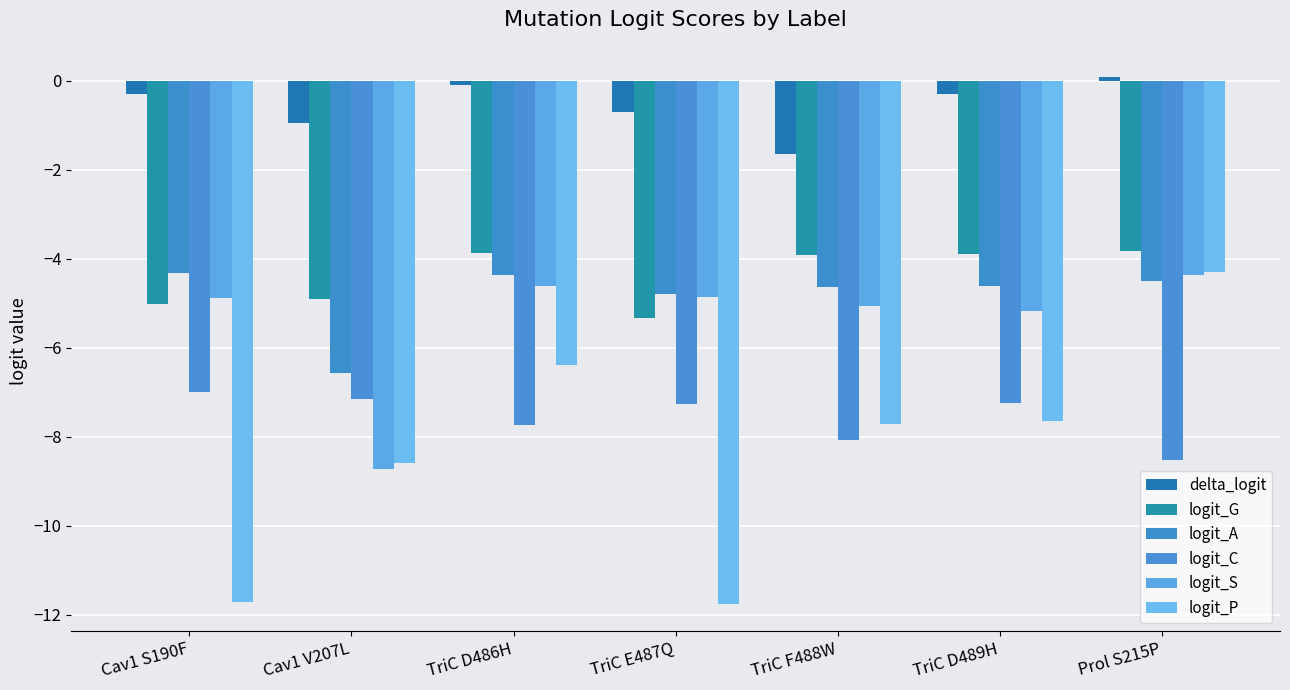

How many distinct data groups are displayed?

6